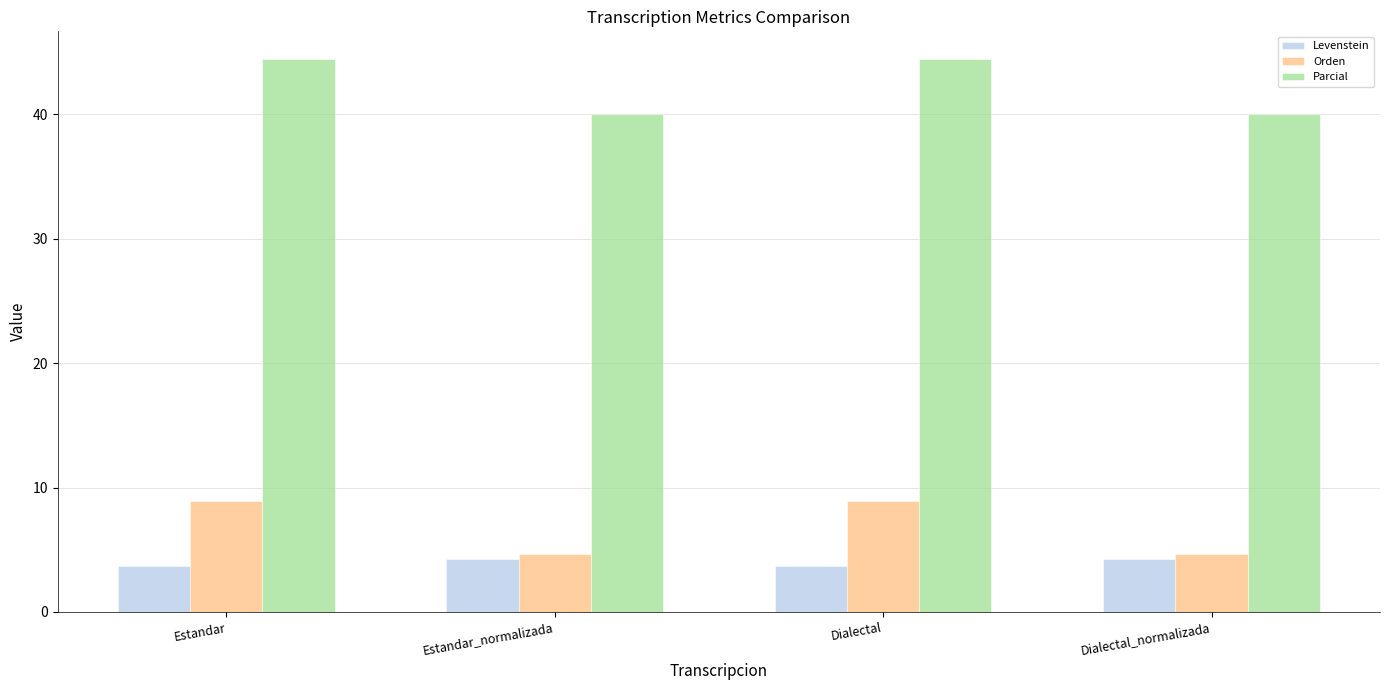

What is the greatest value displayed?

44.4